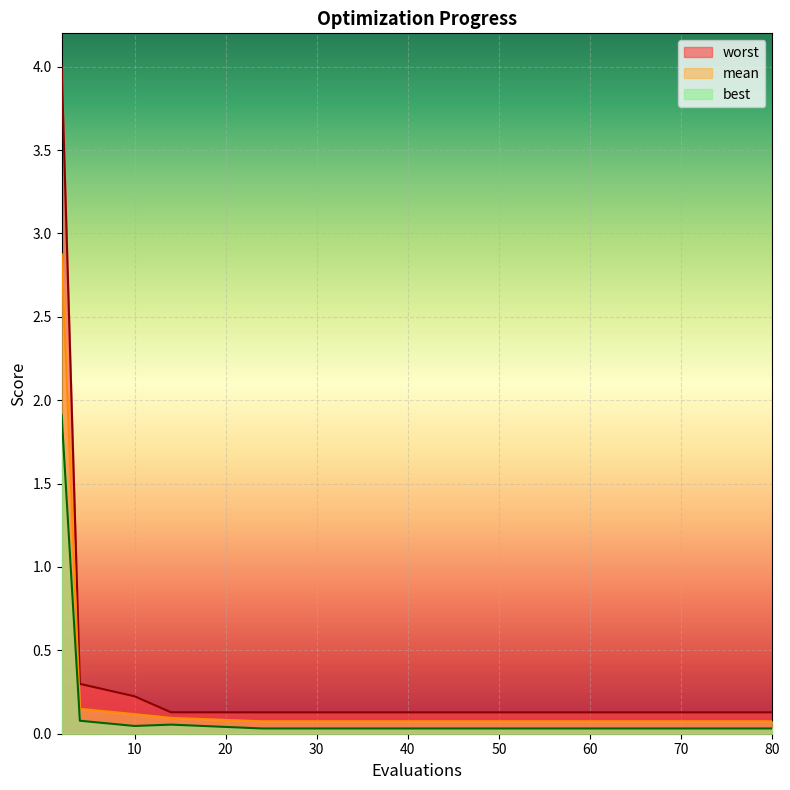

What value does the mean series have at 64?

0.1